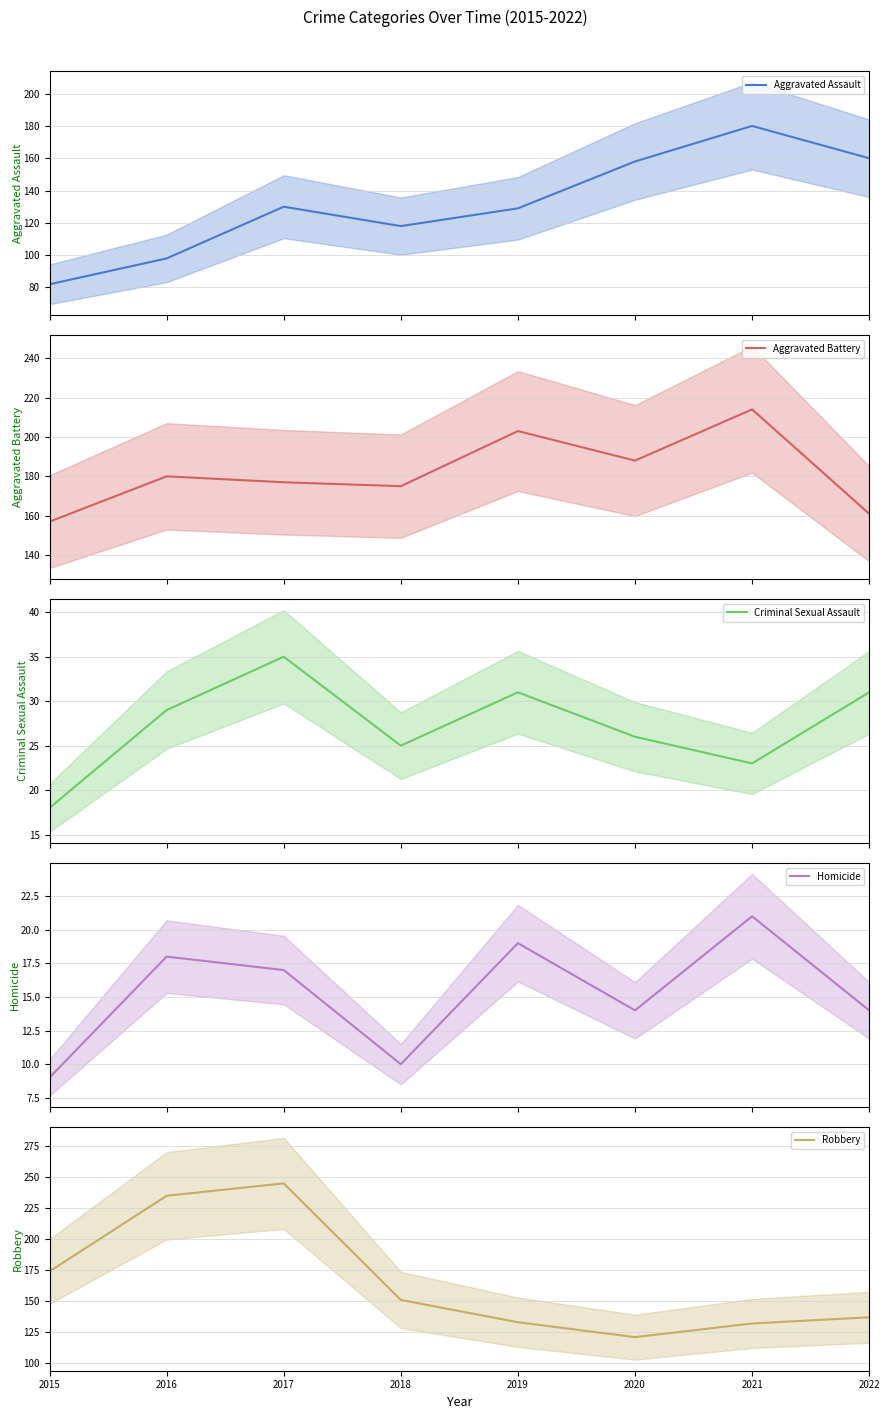

True or false: Criminal Sexual Assault and Homicide intersect in this chart.

False